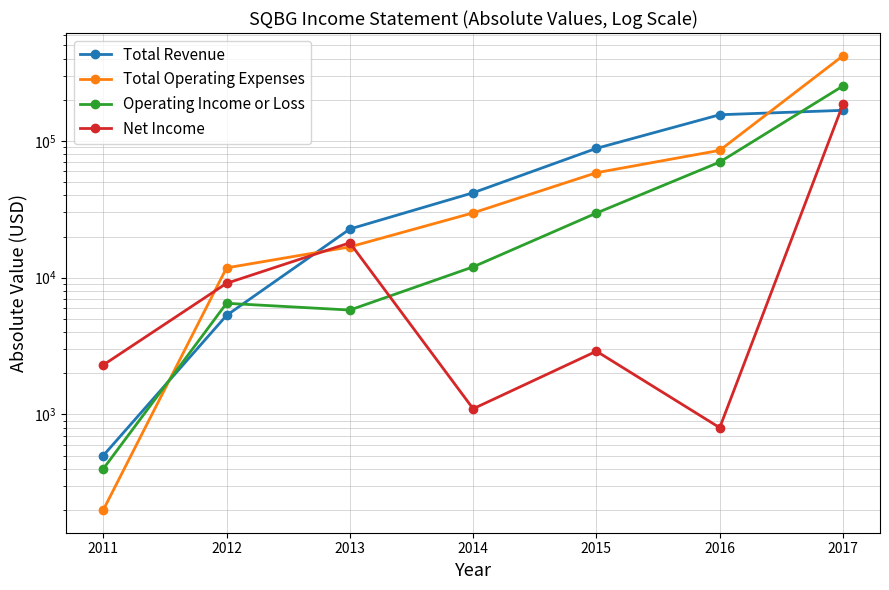

List the labels in order of Net Income value, largest first.

2017, 2013, 2012, 2015, 2011, 2014, 2016